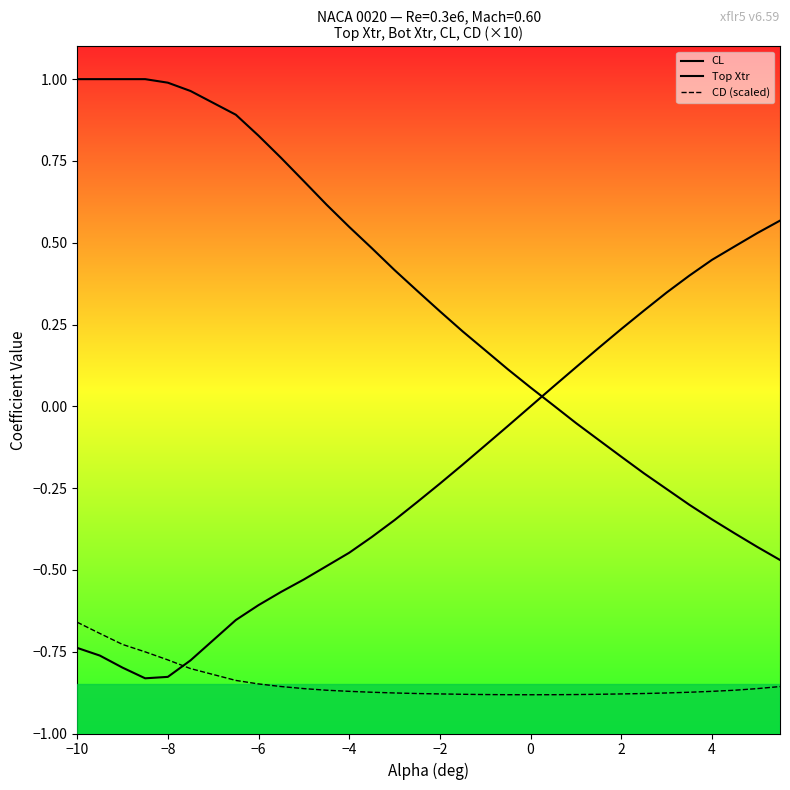

What is the sum of the Top Xtr values at 19 and −8?

1.1